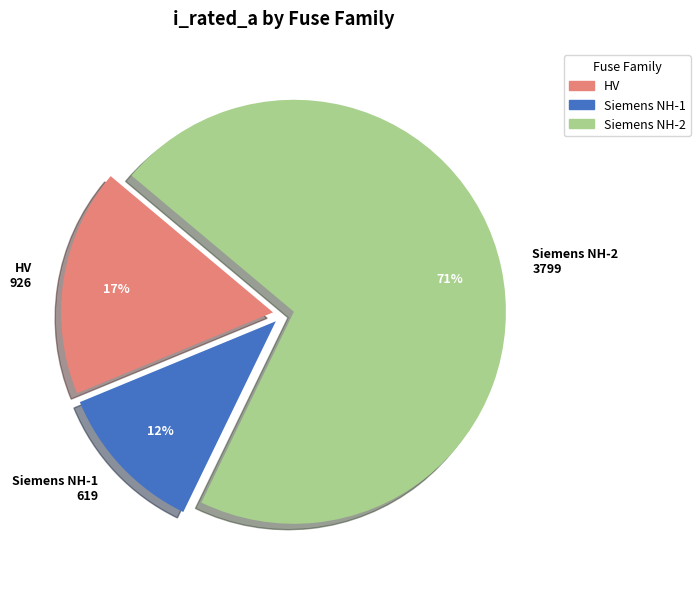

Which slice represents more than half of the pie?

Siemens NH-2